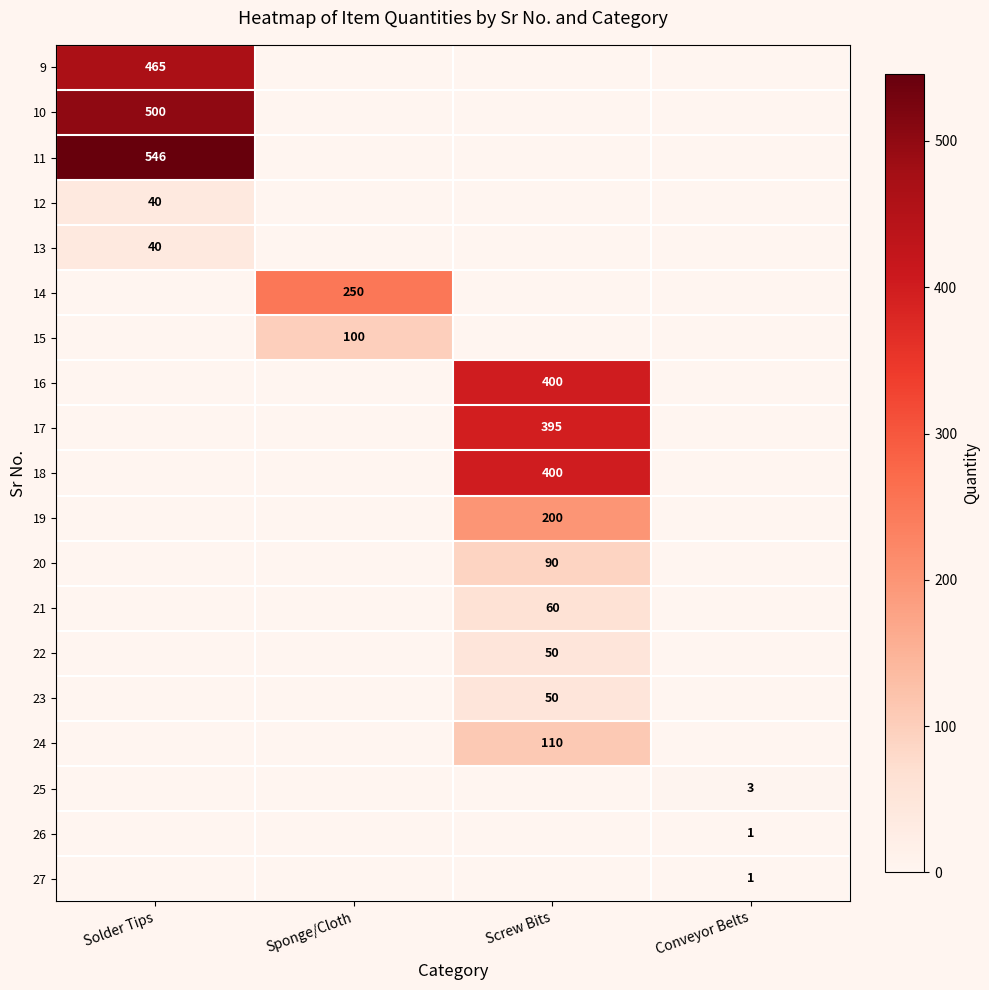

The value of 20 at Screw Bits is 90. True or false?

True